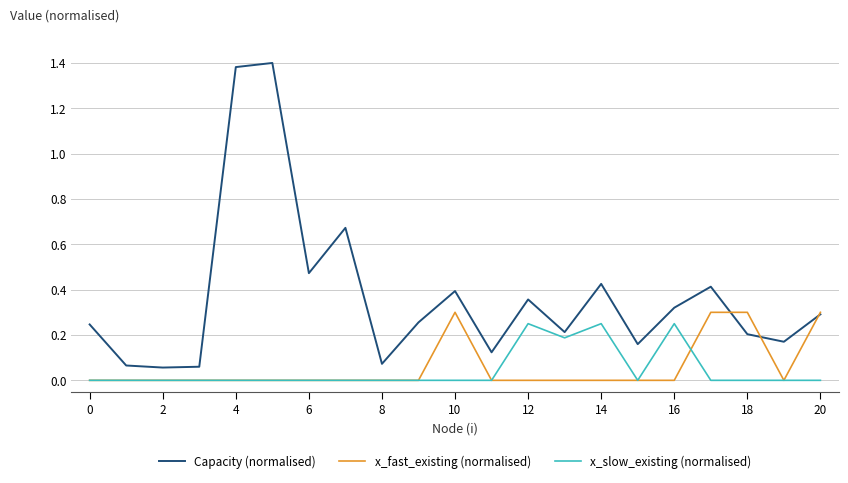

Which series has the largest total across all categories?

Capacity (normalised)